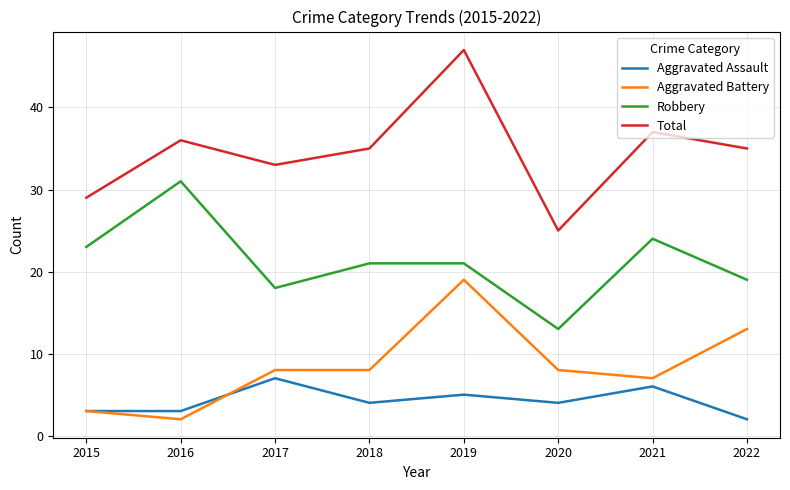

What are all the series names shown in the legend?

Aggravated Assault, Aggravated Battery, Robbery, Total